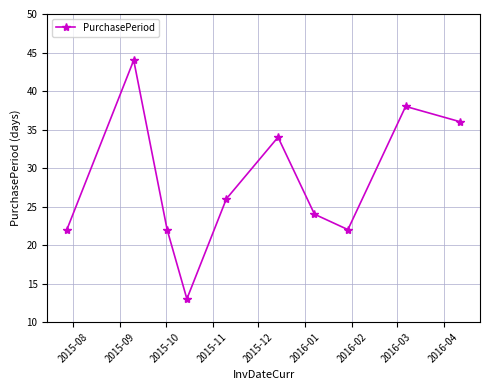

What is the sum of all values?

281